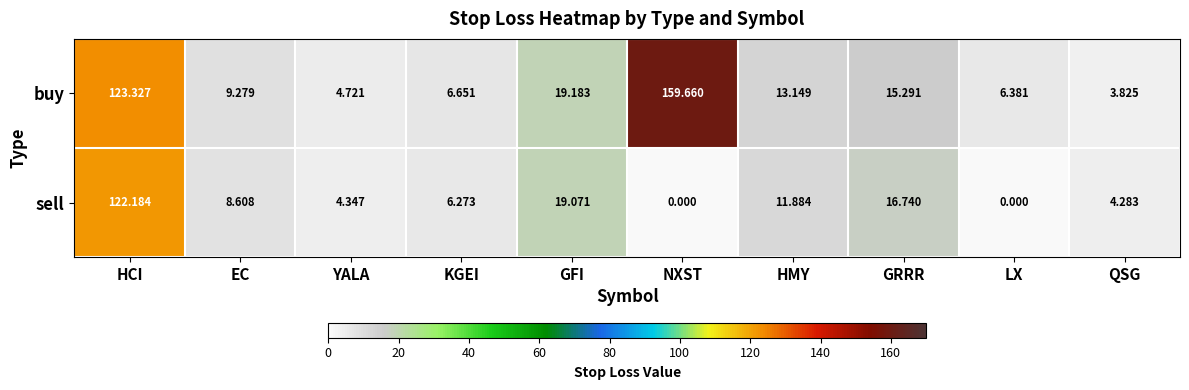

What is the spread (max minus min) of values at GFI?

0.1